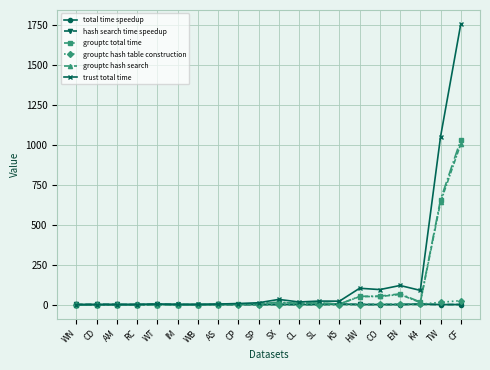

What is the label of the 14th point from the left?

K5